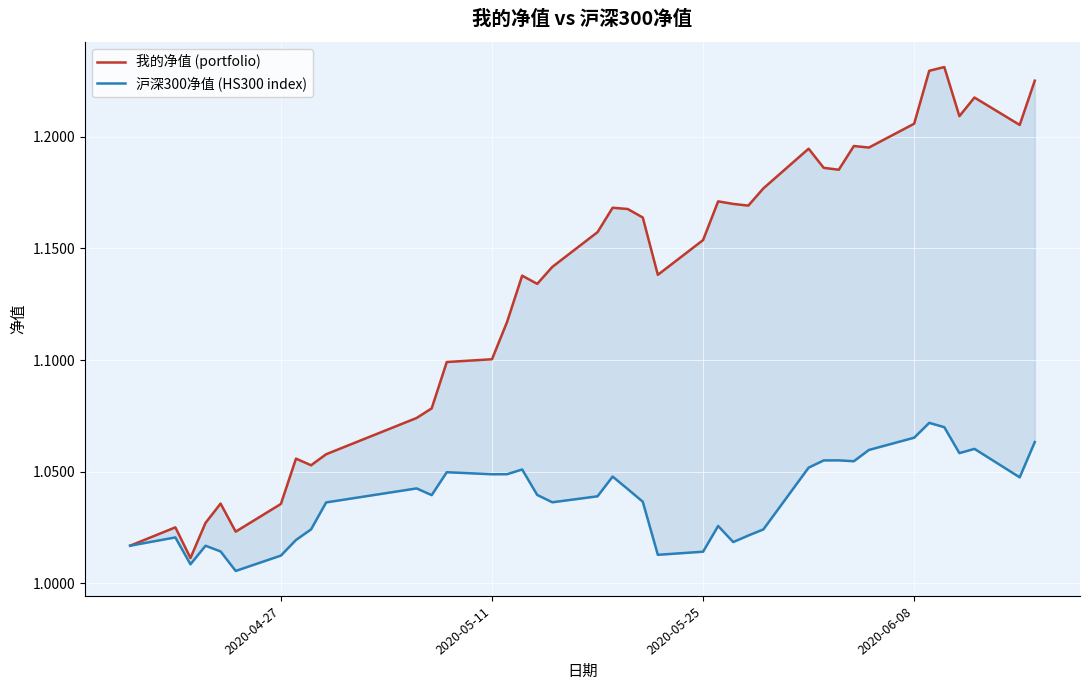

True or false: 我的净值 (portfolio) has more than 2 interior local peaks.

True